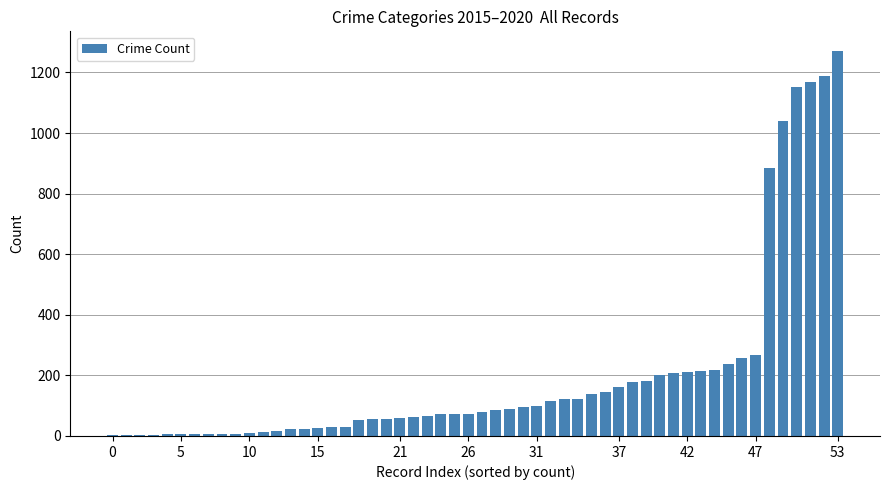

Are the bars grouped side by side (vs. stacked)?

No